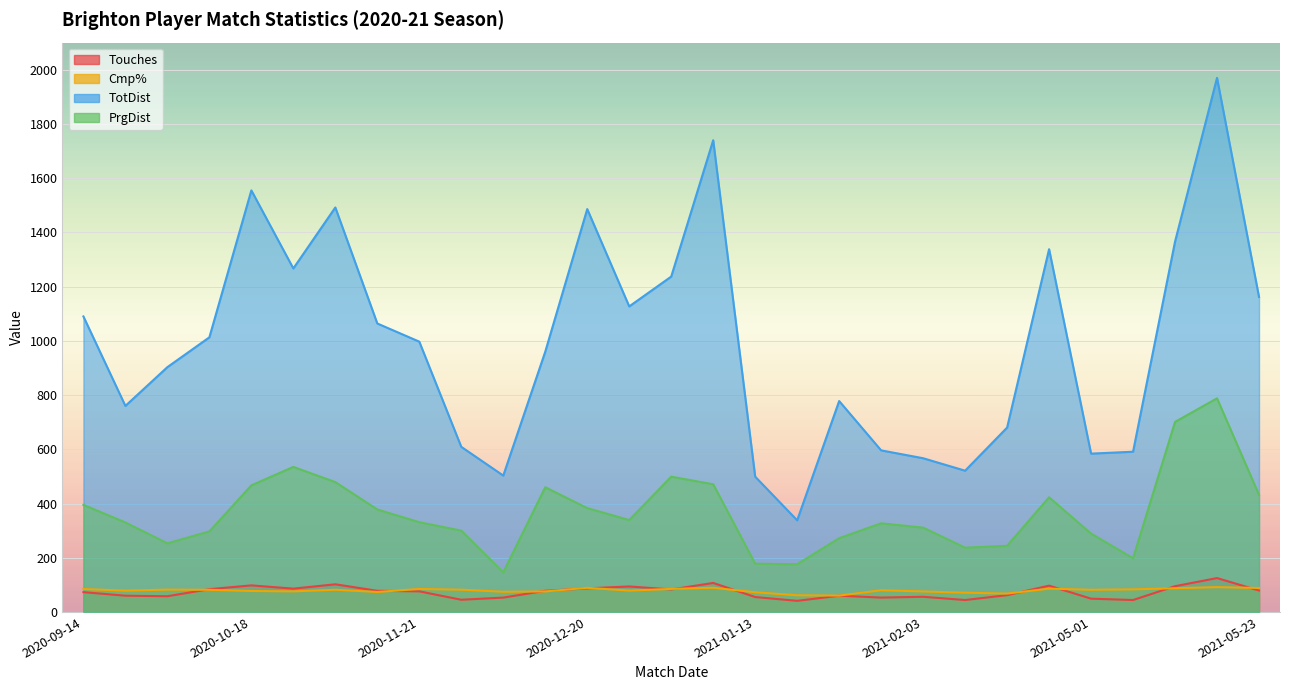

What is the average value of the TotDist series?

992.9